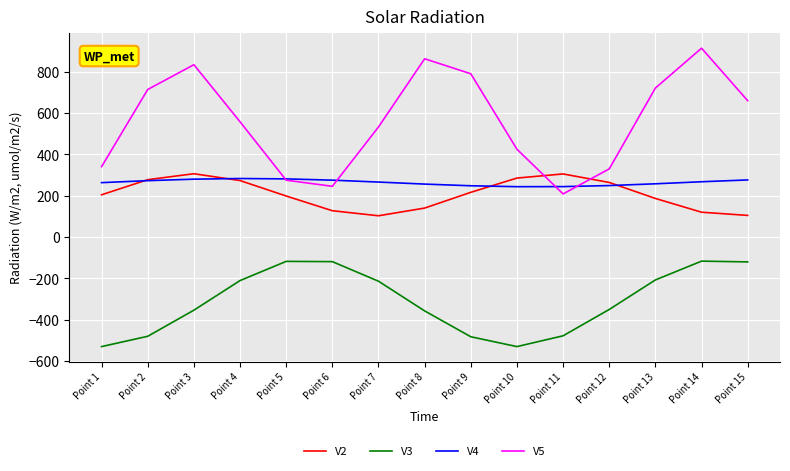

Does the chart display data point markers on the line(s)?

No